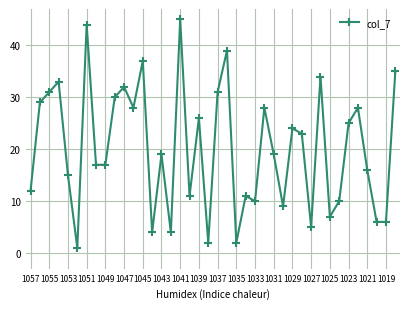

How many data points does each series have?

40